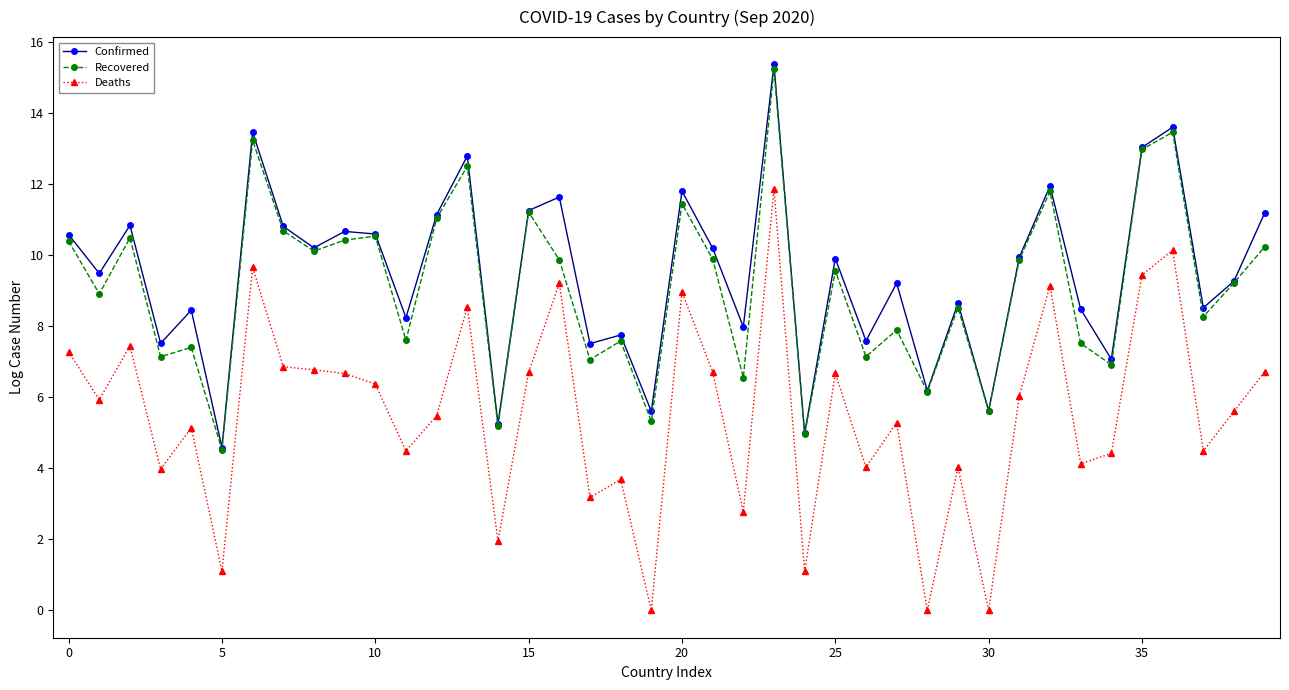

Which series has the largest range (max minus min)?

Deaths